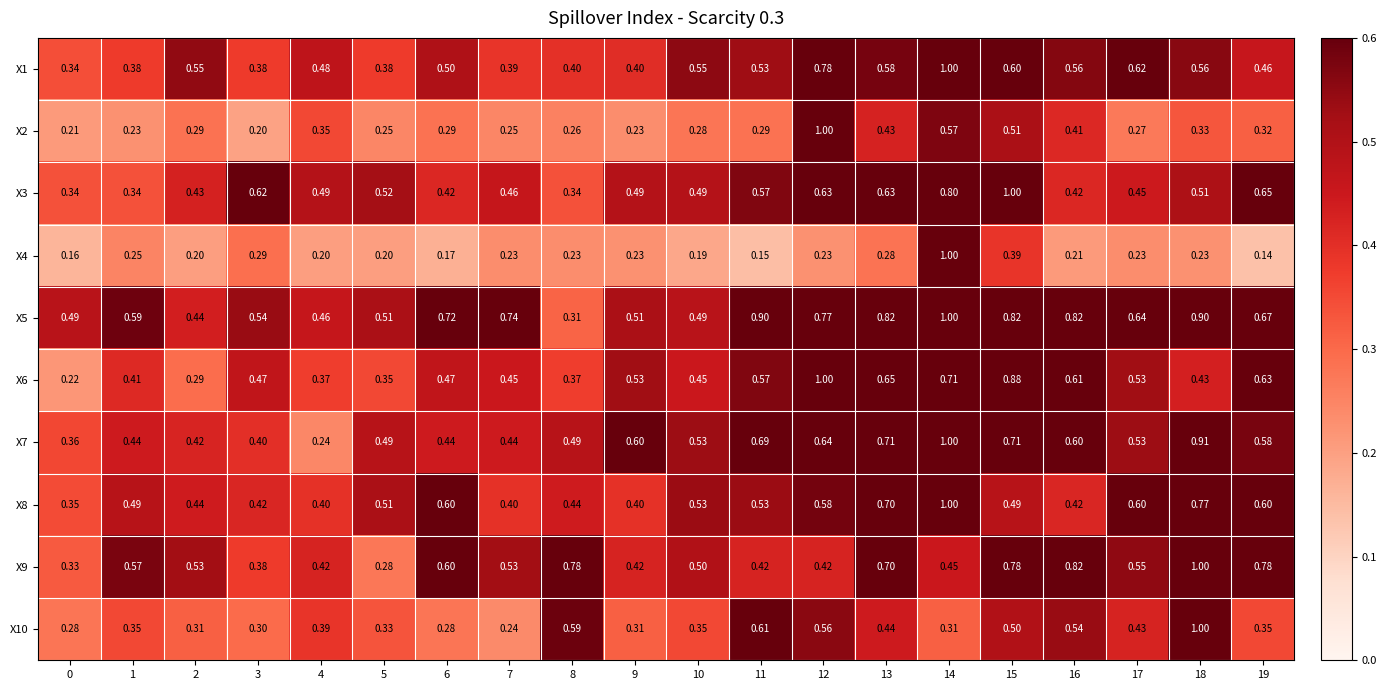

Is the value of X6 at 18 greater than the value of X9 at 17?

No